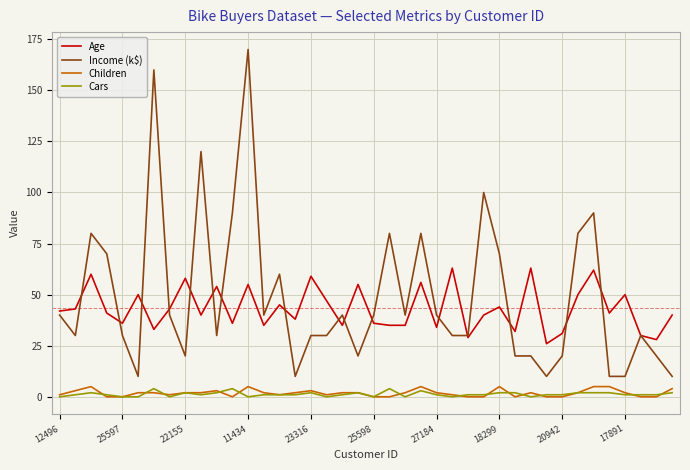

True or false: Children and Age intersect in this chart.

False